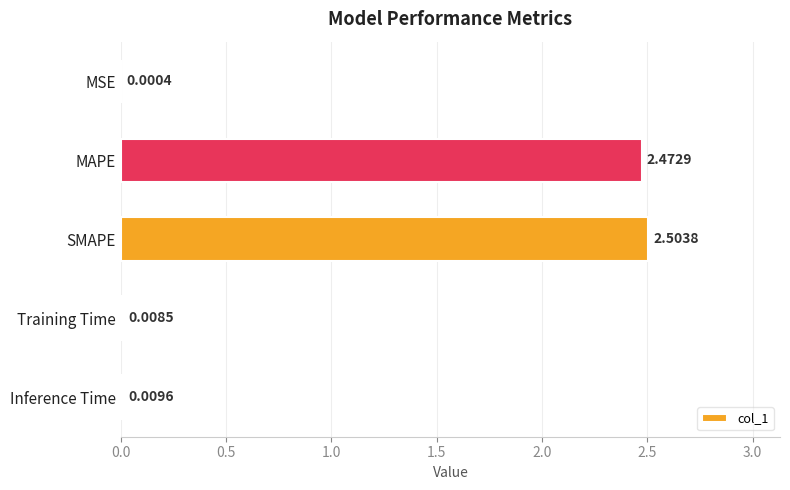

At which category does the chart reach its peak across all series?

SMAPE